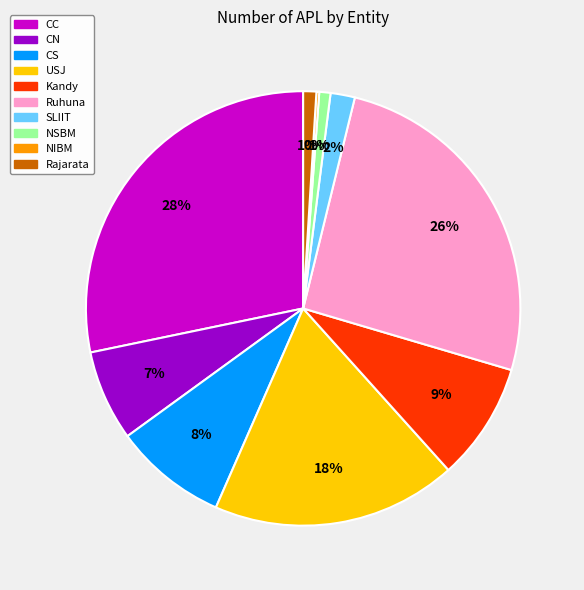

Is there any slice that represents more than half of the pie?

No